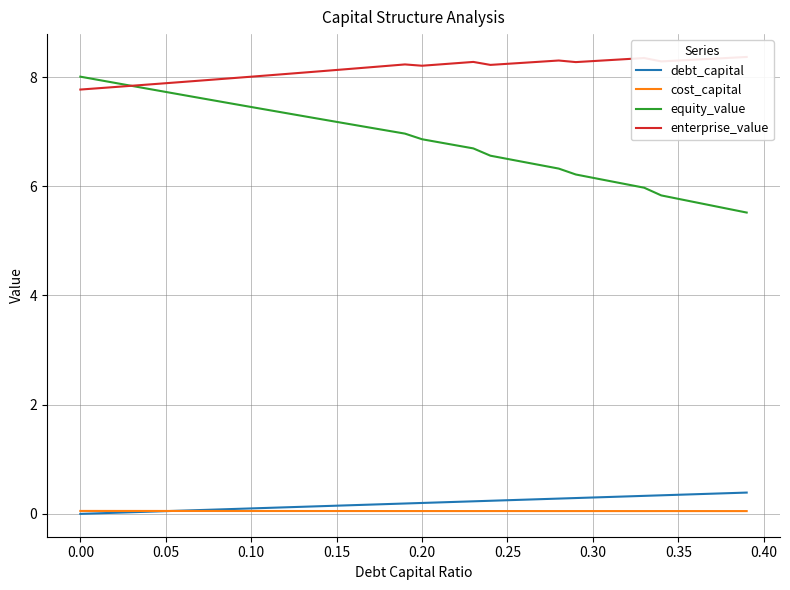

What are all the series names shown in the legend?

debt_capital, cost_capital, equity_value, enterprise_value